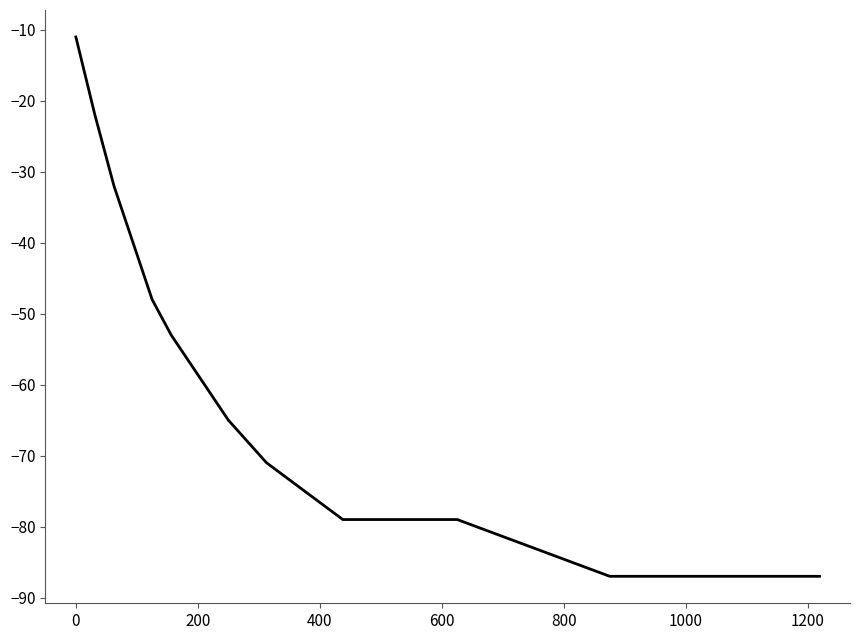

What is the greatest value displayed?

-11